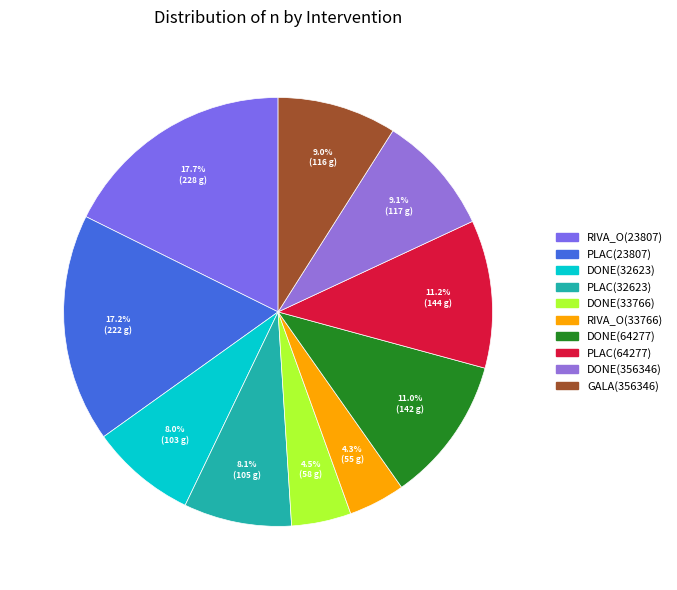

Which has a higher value, DONE(64277) or PLAC(32623)?

DONE(64277)